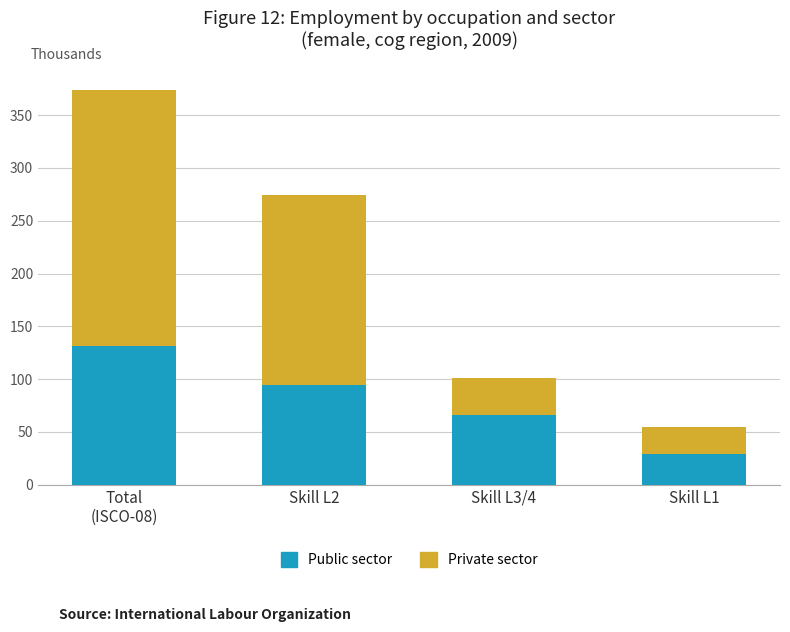

What is the difference between the Public sector values at Skill L2 and Skill L3/4?

28.4